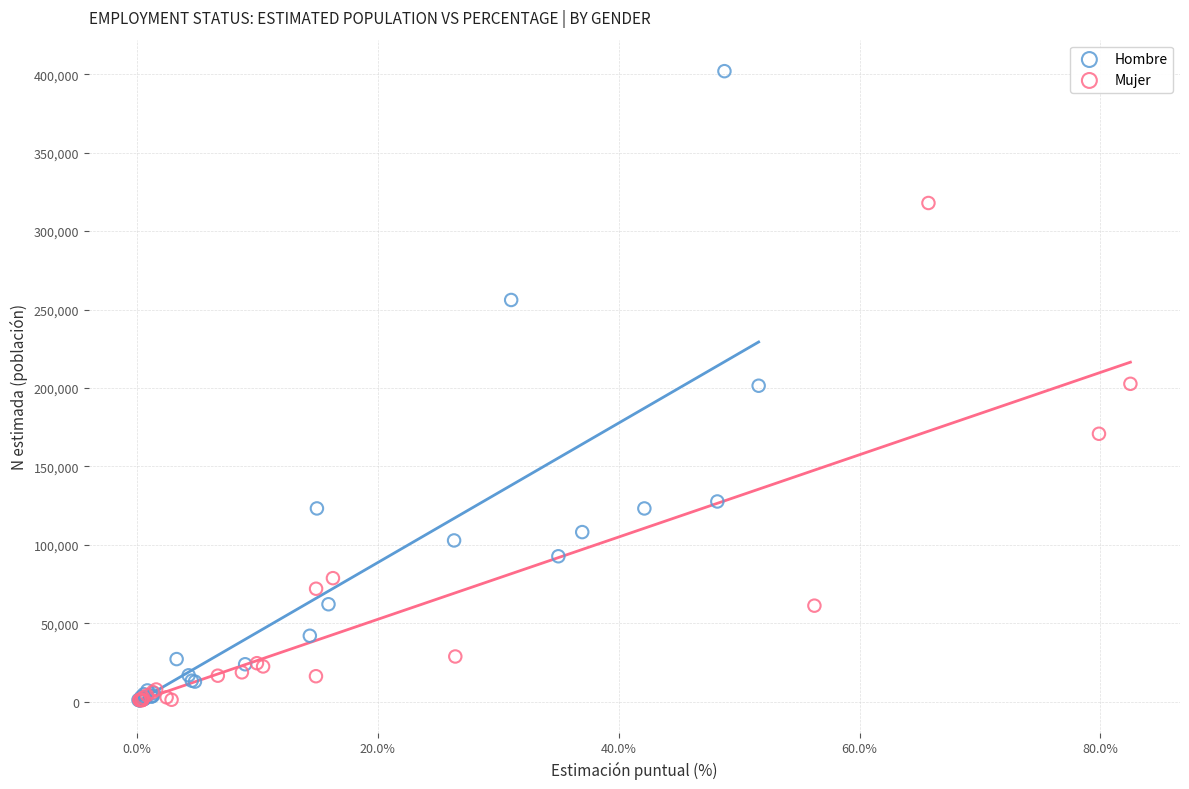

Which series reaches the maximum Y coordinate?

Hombre